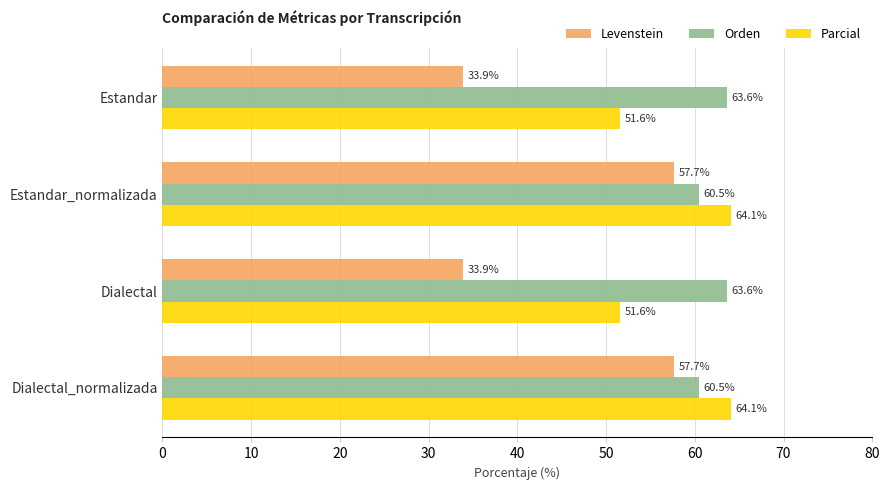

The Orden series shows 60.5 at Dialectal_normalizada. True or false?

True